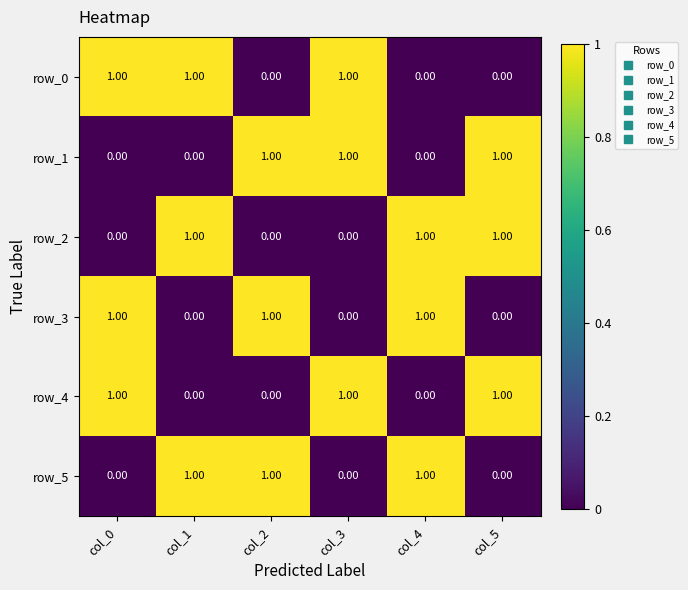

Reading left to right, transcribe all the data shown in this chart.

row_0: 1	1	0	1	0	0
row_1: 0	0	1	1	0	1
row_2: 0	1	0	0	1	1
row_3: 1	0	1	0	1	0
row_4: 1	0	0	1	0	1
row_5: 0	1	1	0	1	0